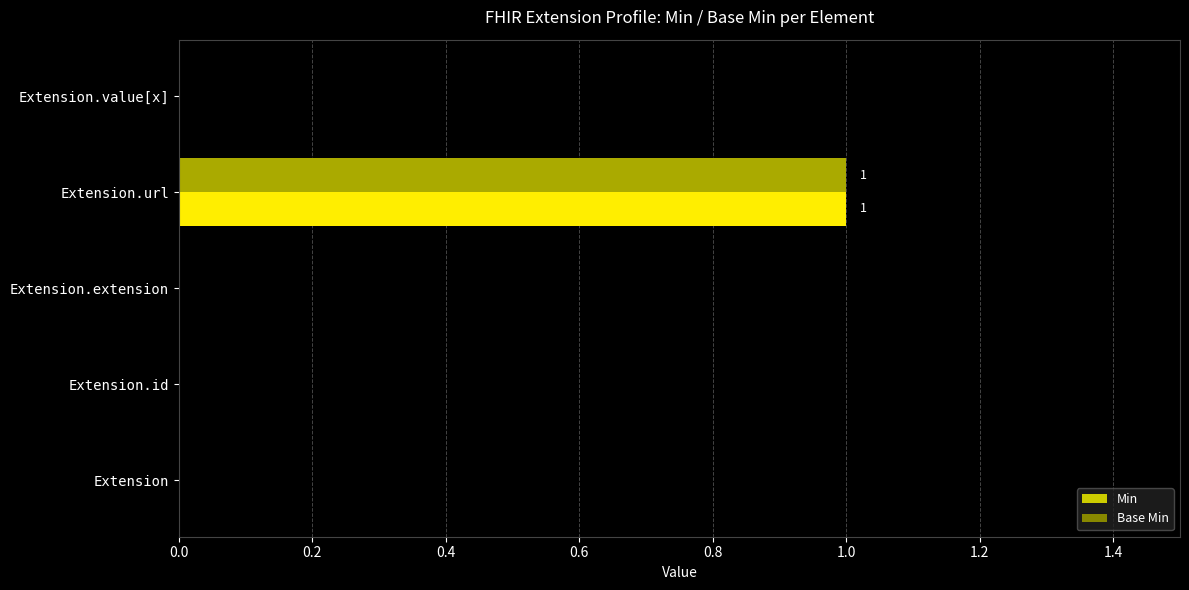

What is the sum of all Base Min values?

1